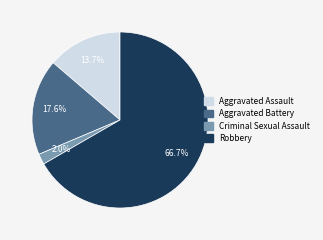

What is the largest slice in the pie chart?

Robbery